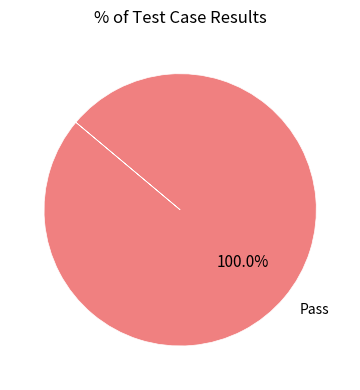

Does any single category account for the majority?

Yes